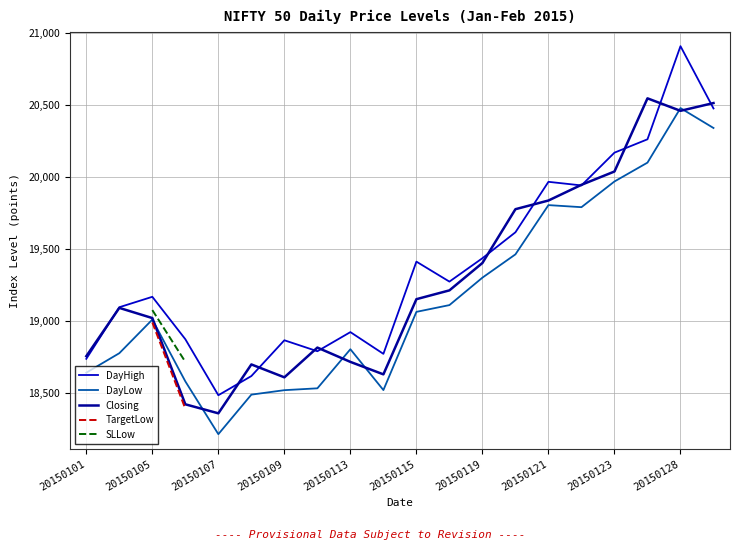

True or false: SLLow and Closing intersect in this chart.

False